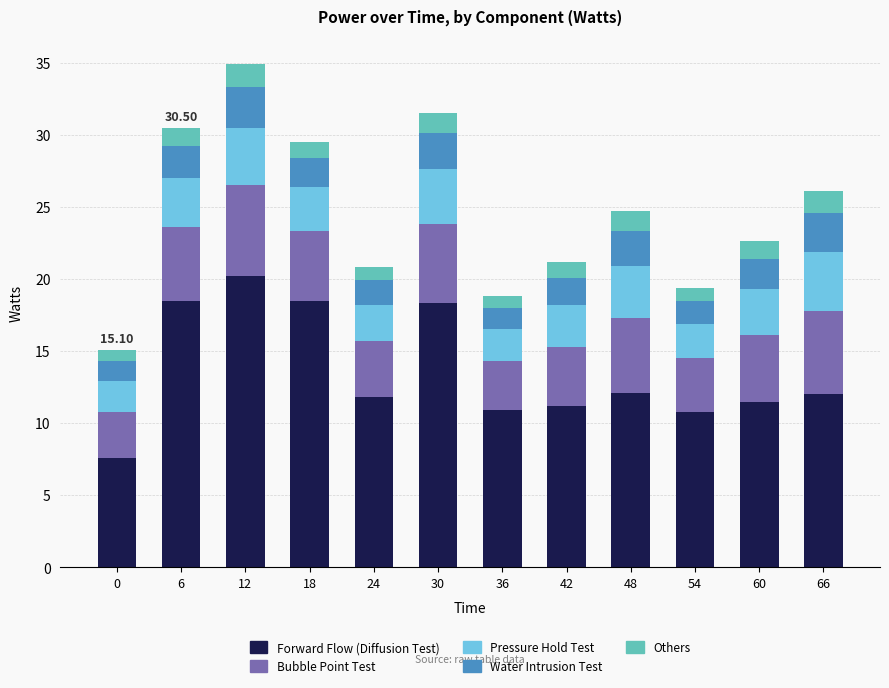

What is the sum of all Forward Flow (Diffusion Test) values?

163.4